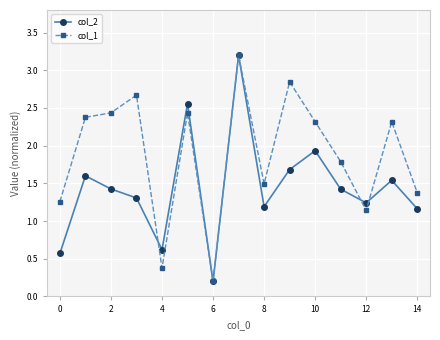

At how many categories does at least one series exceed 2?

8